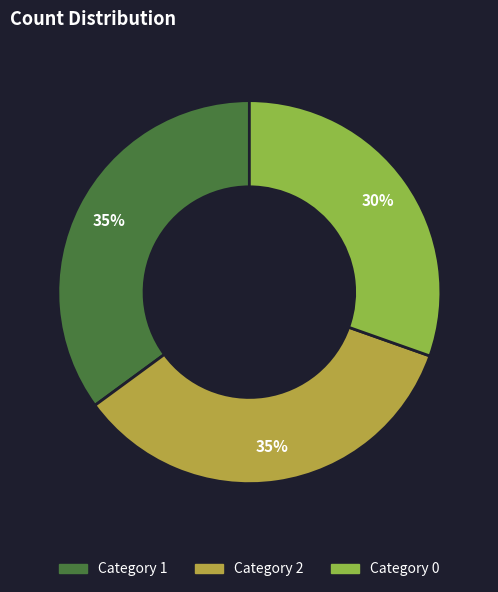

To the nearest percent, what is the difference between the largest and smallest slice percentages?

5%